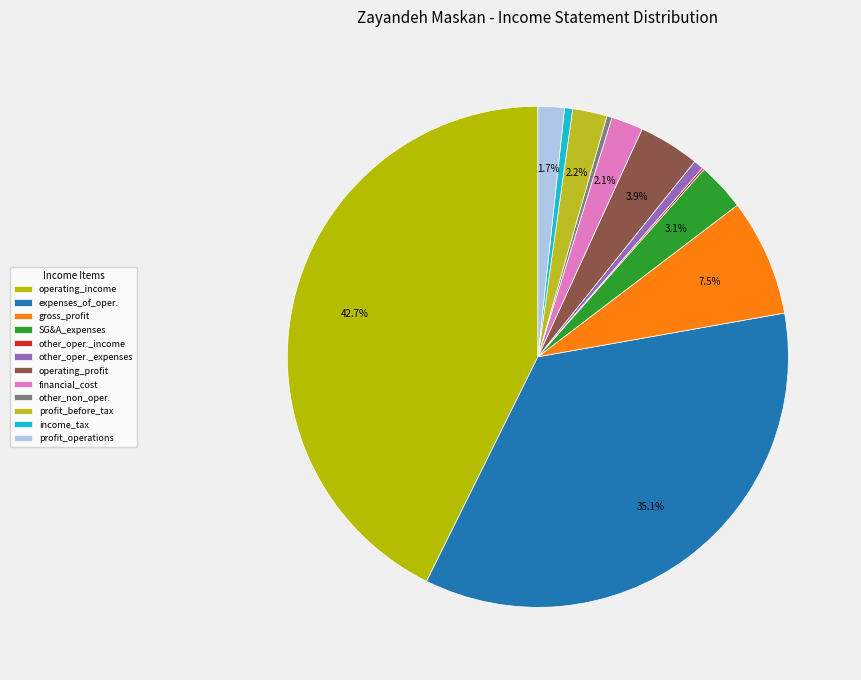

What is the largest slice in the pie chart?

operating_income